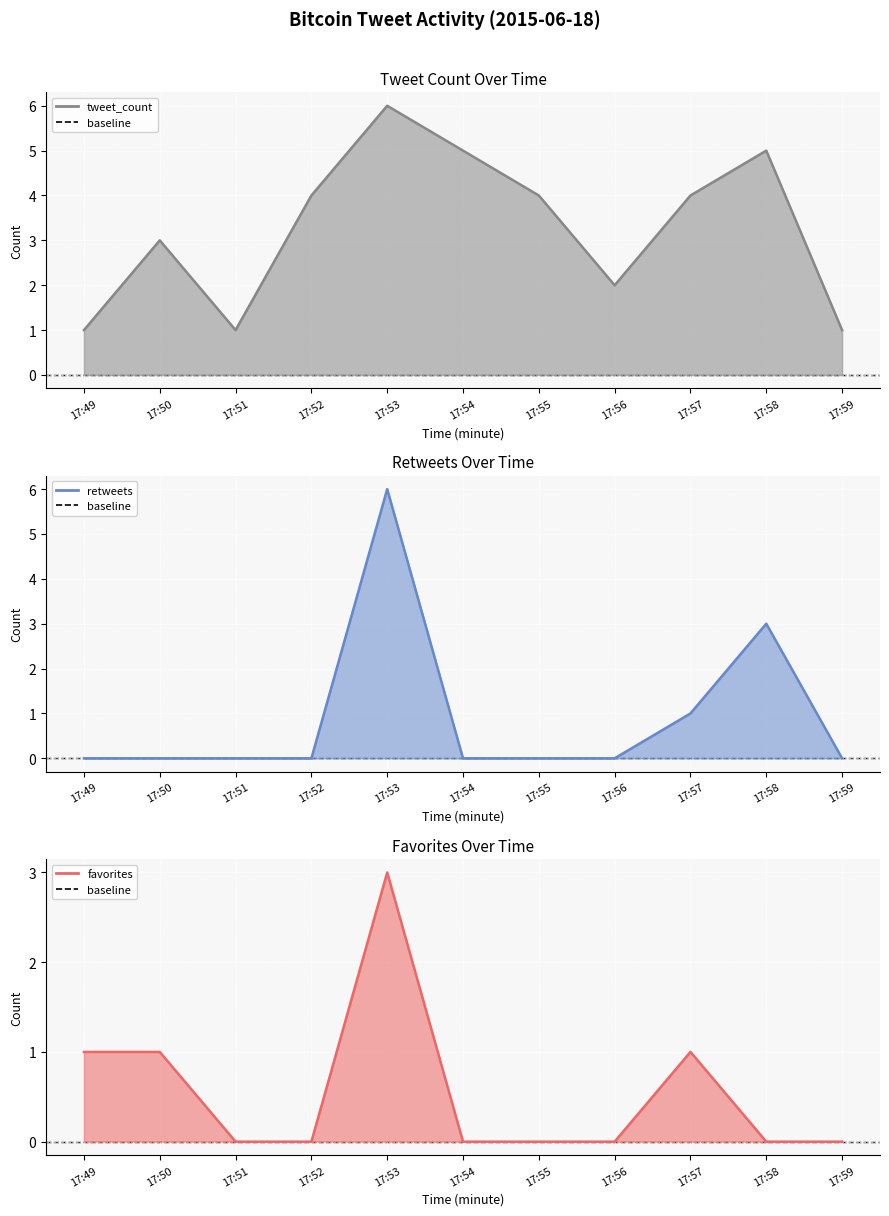

What is the lowest value of the tweet_count series?

1